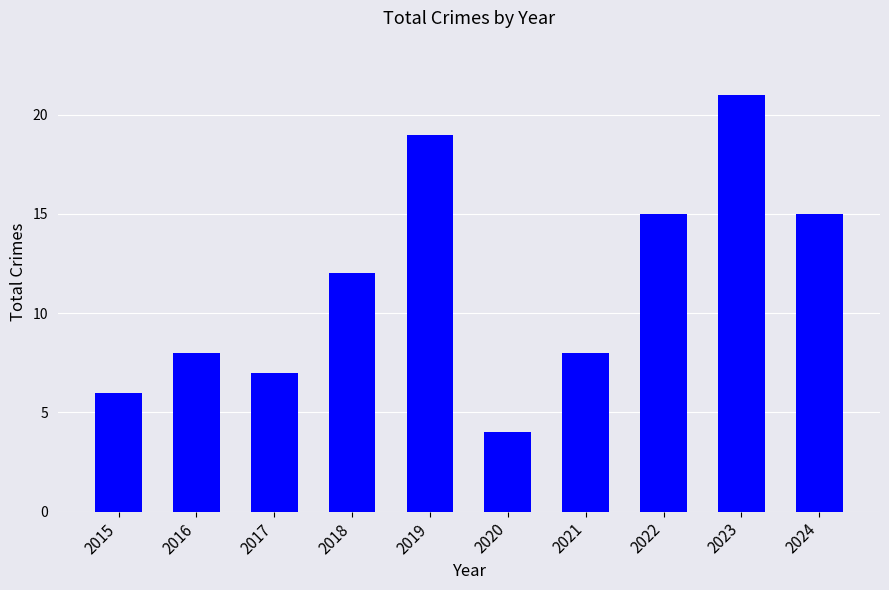

How many data points does each series have?

10